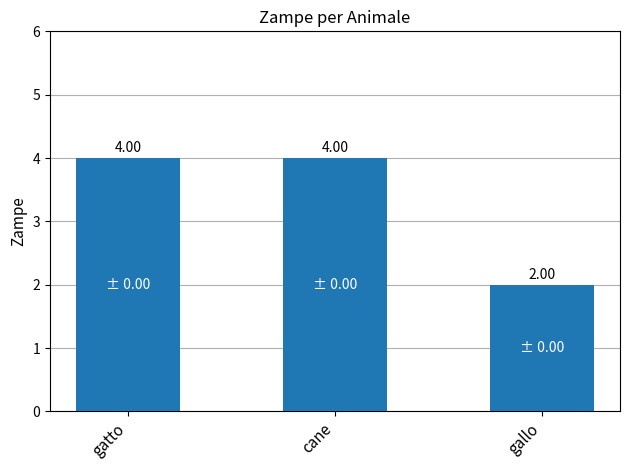

What is the greatest value displayed?

4